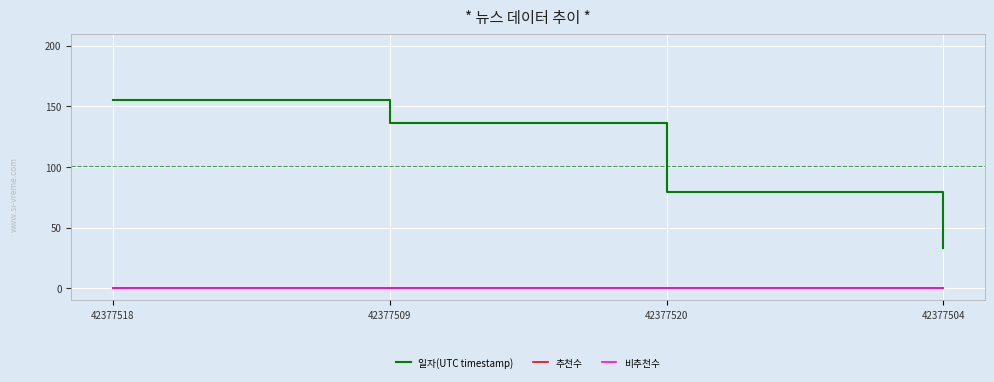

Does the chart have visible grid lines?

Yes